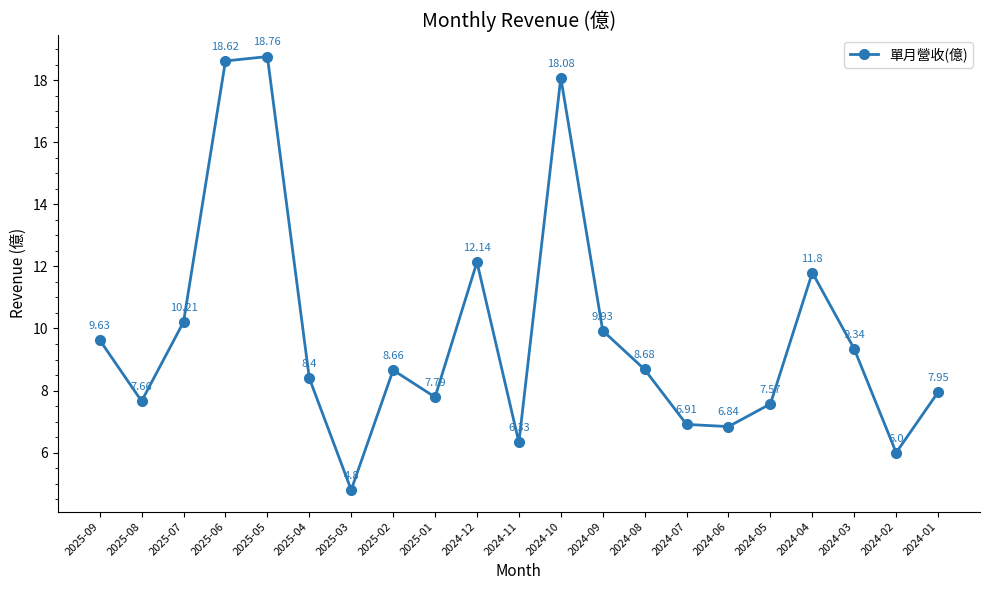

True or false: the data shows 24.4 at 2024-10.

False